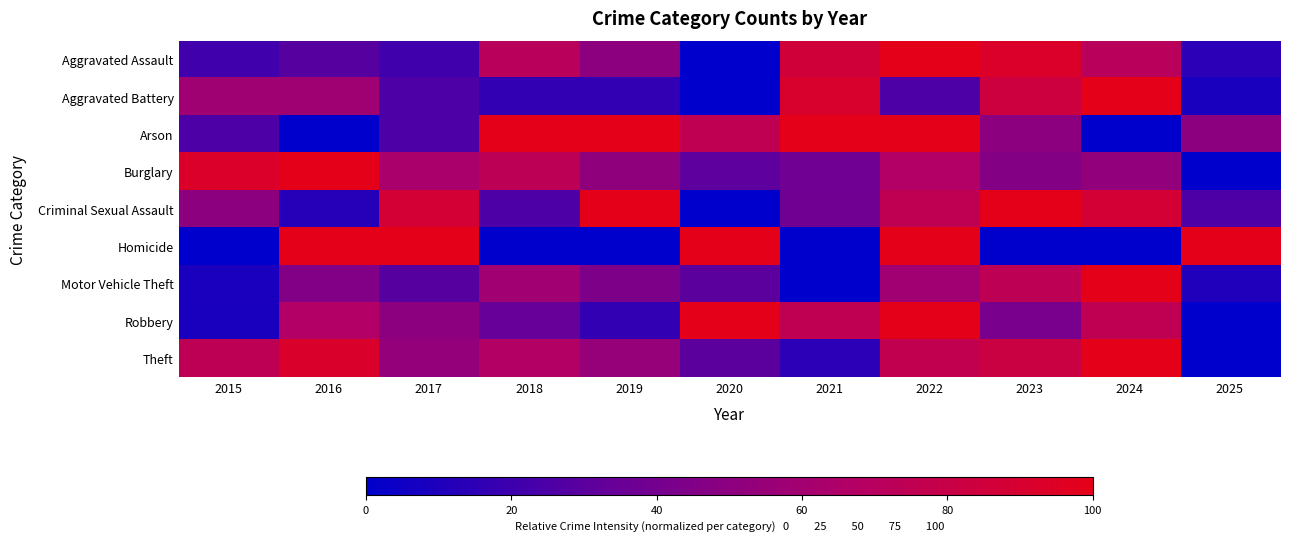

Reading left to right, transcribe all the data shown in this chart.

Aggravated Assault: 2015=21.4	2016=28.6	2017=21.4	2018=71.4	2019=50.0	2020=0.0	2021=85.7	2022=100.0	2023=92.9	2024=71.4	2025=14.3
Aggravated Battery: 2015=58.3	2016=58.3	2017=25.0	2018=16.7	2019=16.7	2020=0.0	2021=91.7	2022=25.0	2023=83.3	2024=100.0	2025=8.3
Arson: 2015=25.0	2016=0.0	2017=25.0	2018=100.0	2019=100.0	2020=75.0	2021=100.0	2022=100.0	2023=50.0	2024=0.0	2025=50.0
Burglary: 2015=92.3	2016=100.0	2017=62.8	2018=73.1	2019=51.3	2020=30.8	2021=37.2	2022=66.7	2023=46.2	2024=52.6	2025=0.0
Criminal Sexual Assault: 2015=50.0	2016=12.5	2017=87.5	2018=25.0	2019=100.0	2020=0.0	2021=37.5	2022=75.0	2023=100.0	2024=87.5	2025=25.0
Homicide: 2015=0.0	2016=100.0	2017=100.0	2018=0.0	2019=0.0	2020=100.0	2021=0.0	2022=100.0	2023=0.0	2024=0.0	2025=100.0
Motor Vehicle Theft: 2015=8.7	2016=45.7	2017=28.3	2018=58.7	2019=43.5	2020=30.4	2021=0.0	2022=58.7	2023=73.9	2024=100.0	2025=10.9
Robbery: 2015=8.3	2016=66.7	2017=50.0	2018=33.3	2019=16.7	2020=100.0	2021=75.0	2022=100.0	2023=41.7	2024=75.0	2025=0.0
Theft: 2015=74.5	2016=91.9	2017=53.7	2018=67.1	2019=54.4	2020=30.2	2021=14.1	2022=76.5	2023=81.9	2024=100.0	2025=0.0